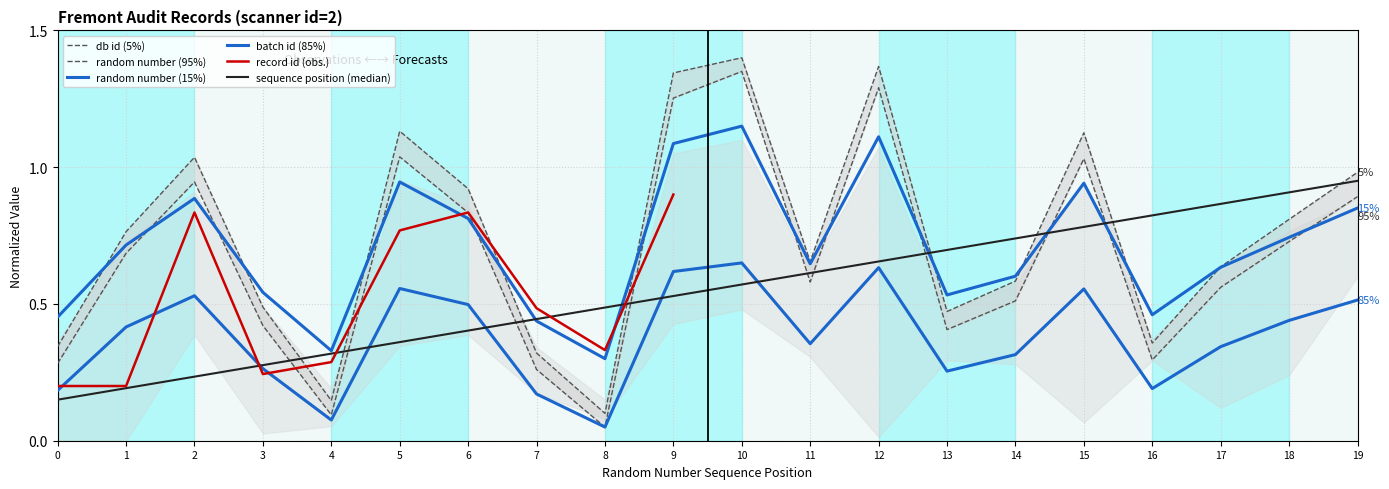

Which label corresponds to the smallest value in the chart?

8